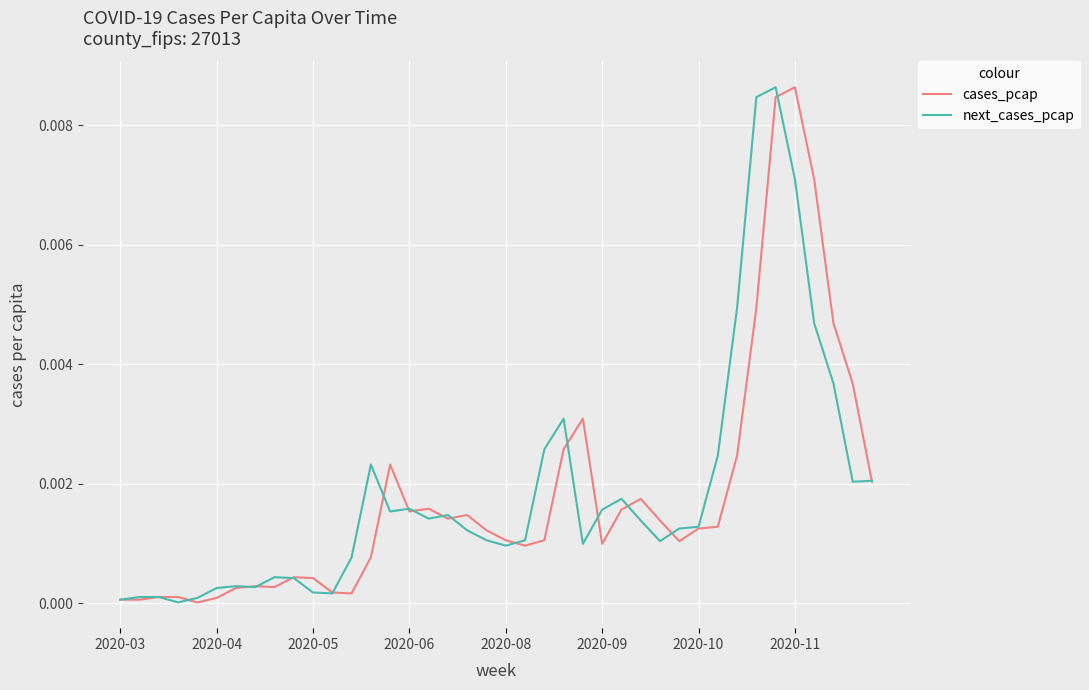

At which category is the sum across all series the highest?

34